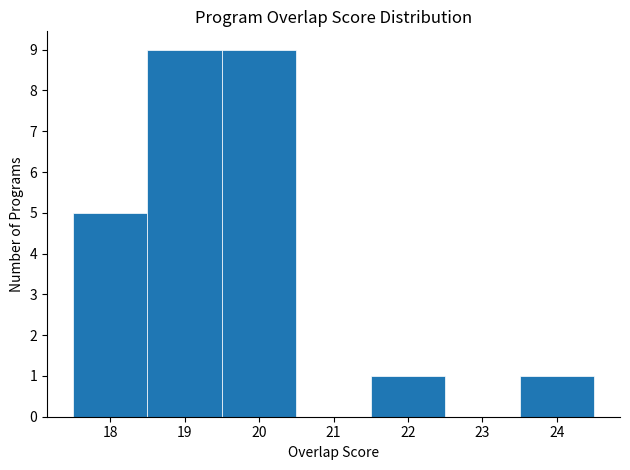

Reading left to right, transcribe this chart: for each bar, give the range it covers on the x-axis and its height. The values are not printed on the chart, so give them approximately, as read against the axis.

17.5 to 18.5: 5
18.5 to 19.5: 9
19.5 to 20.5: 9
20.5 to 21.5: 0
21.5 to 22.5: 1
22.5 to 23.5: 0
23.5 to 24.5: 1